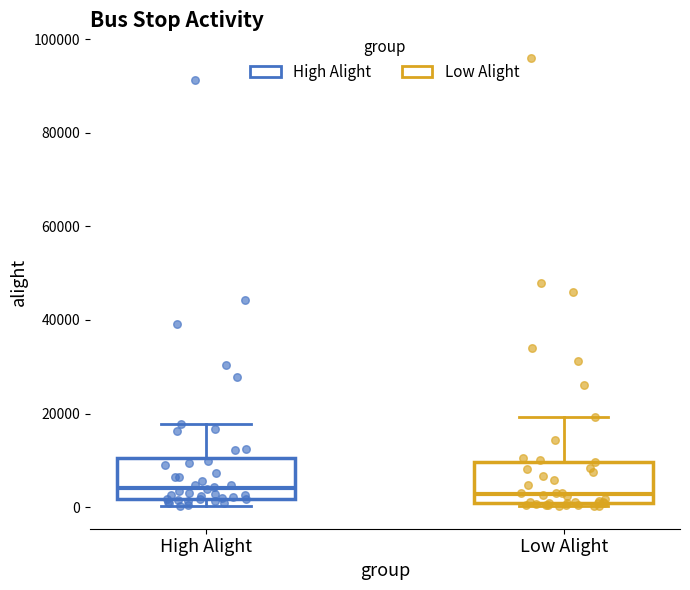

Reading left to right, transcribe this box plot: for each box, give where its median line is, the range the box spans, and where its two whiskers end, as read against the y-axis. The values are not printed on the chart, so give them approximately, as read against the axis.

High Alight: median 4000, box 2000 to 10000, whiskers 0 to 18000
Low Alight: median 2000, box 0 to 10000, whiskers 0 (just below the box's lower edge) to 20000